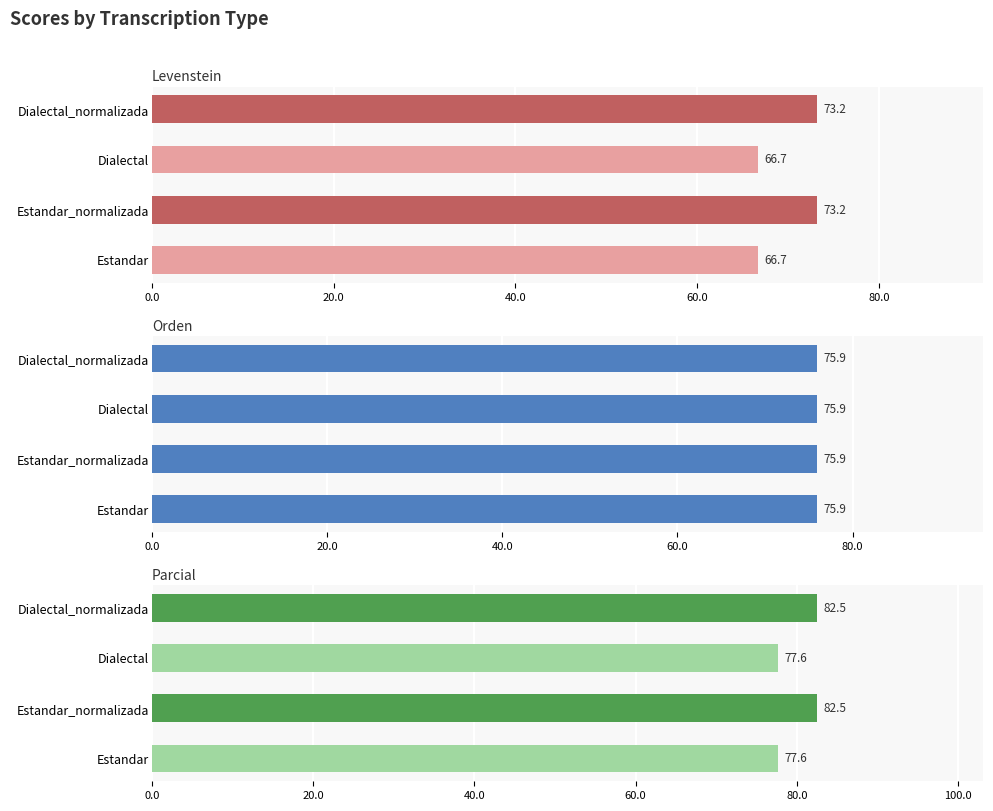

What is the difference between the highest and lowest values at 60.0?

82.0